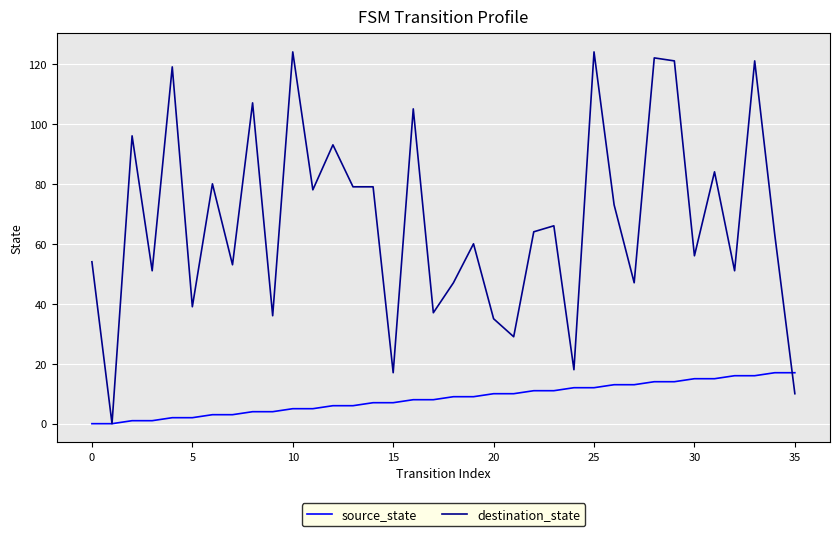

What is the greatest value displayed?

124